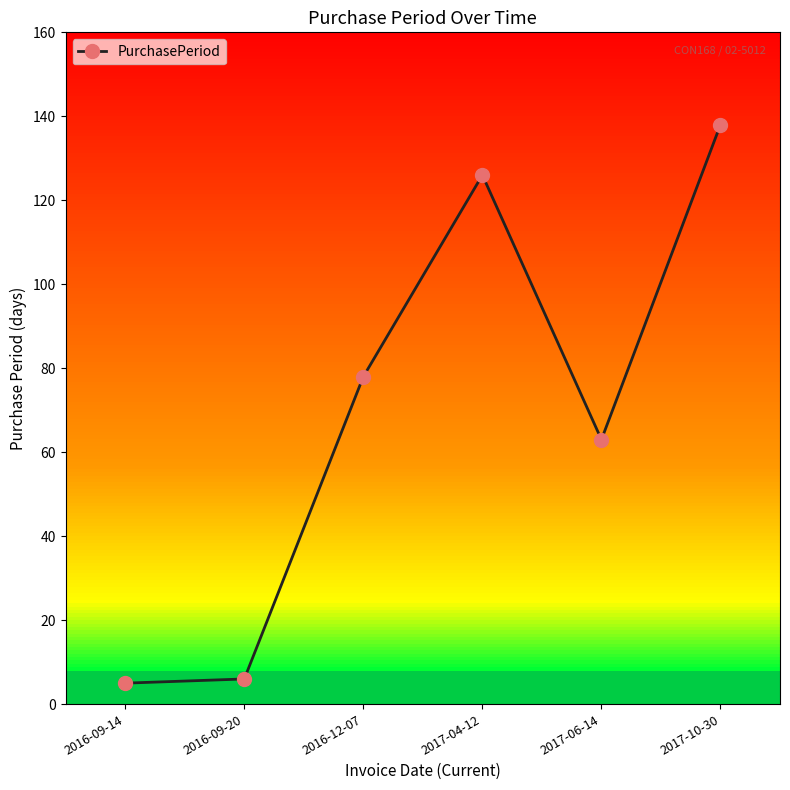

What is the sum of the values at 2017-06-14 and 2016-09-14?

68